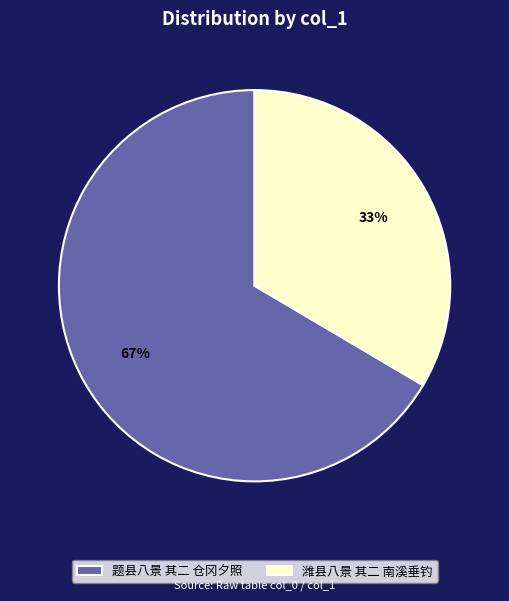

What is the ratio of the value at 潍县八景 其二 南溪垂钓 to the value at 题县八景 其二 仓冈夕照?

0.5